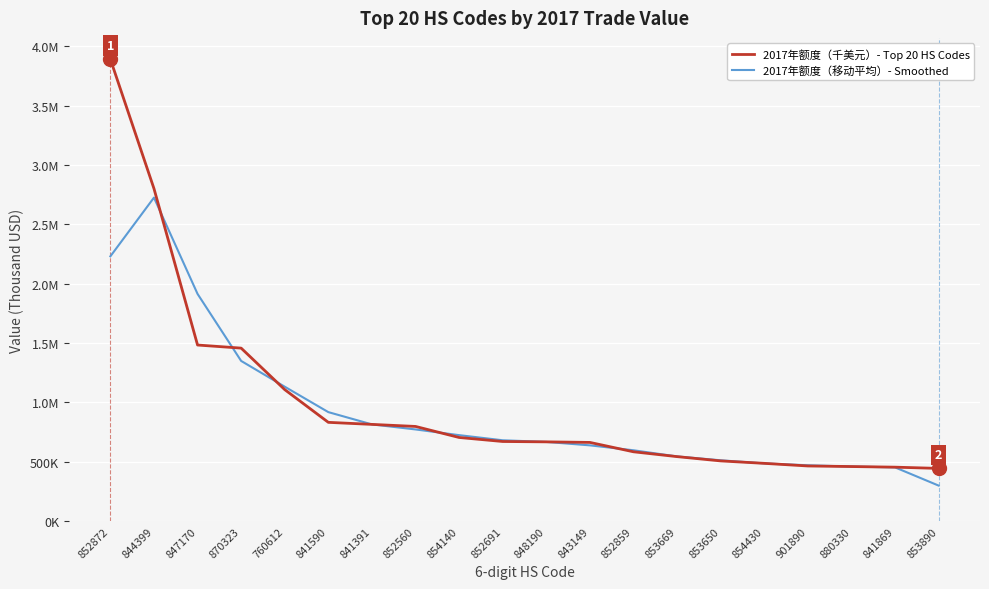

Between which two adjacent categories do 2017年额度（千美元）- Top 20 HS Codes and 2017年额度（移动平均）- Smoothed first intersect?

844399 and 847170